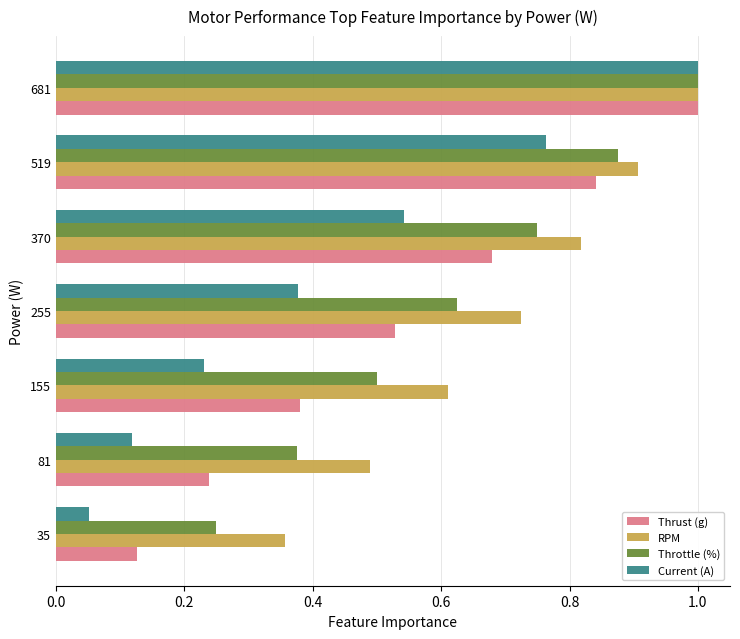

Is it true that Thrust (g) equals 1.0 at 681?

True